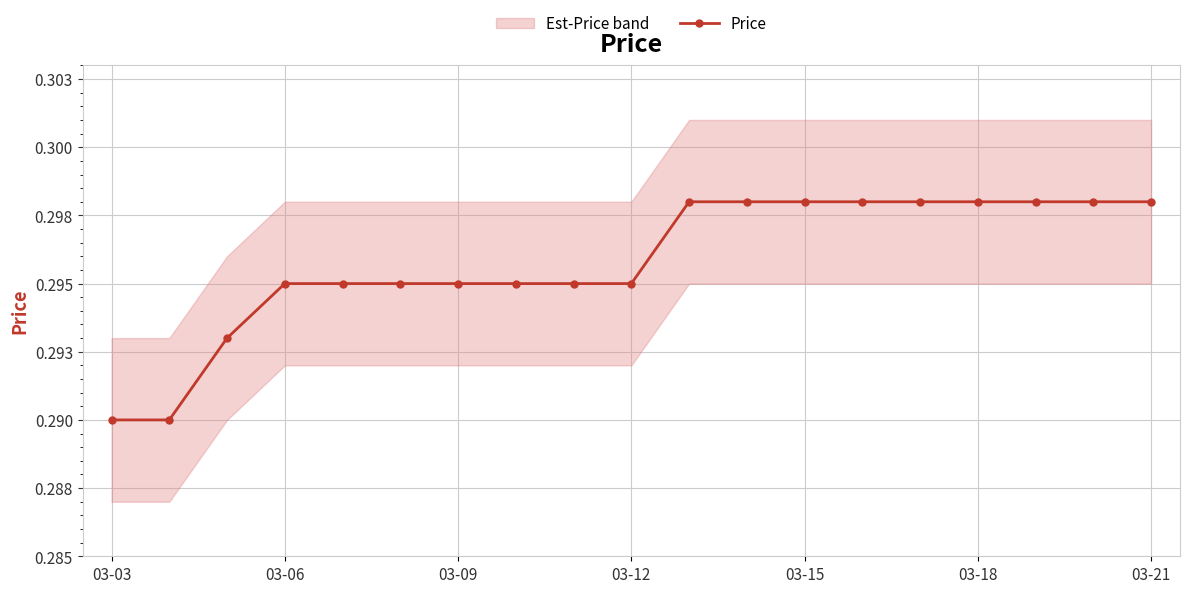

At which category does the chart reach its minimum across all series?

03-03